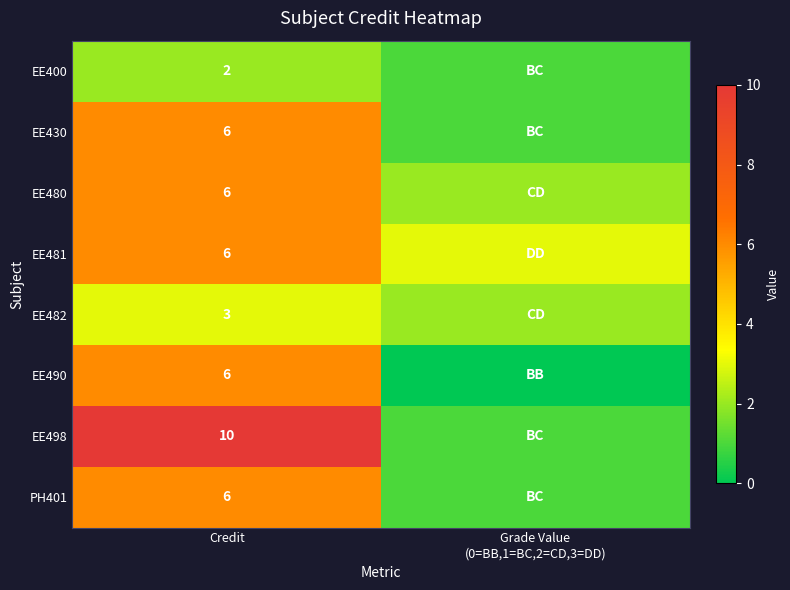

What is the spread (max minus min) of values at Credit?

8